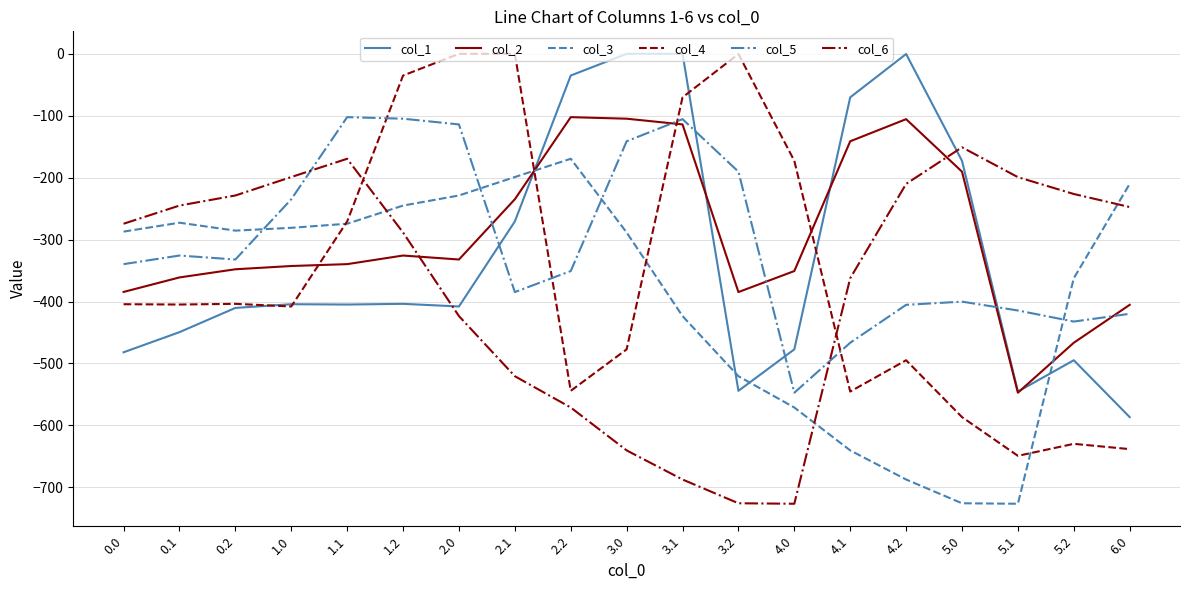

Between 0.1 and 4.0, which series saw the biggest shift?

col_6